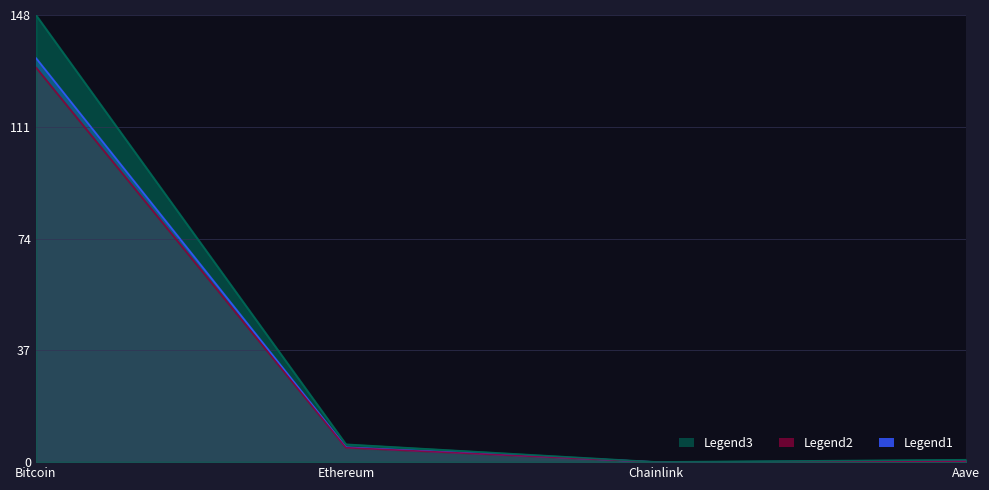

At which label is Legend1 closest to 66?

Ethereum